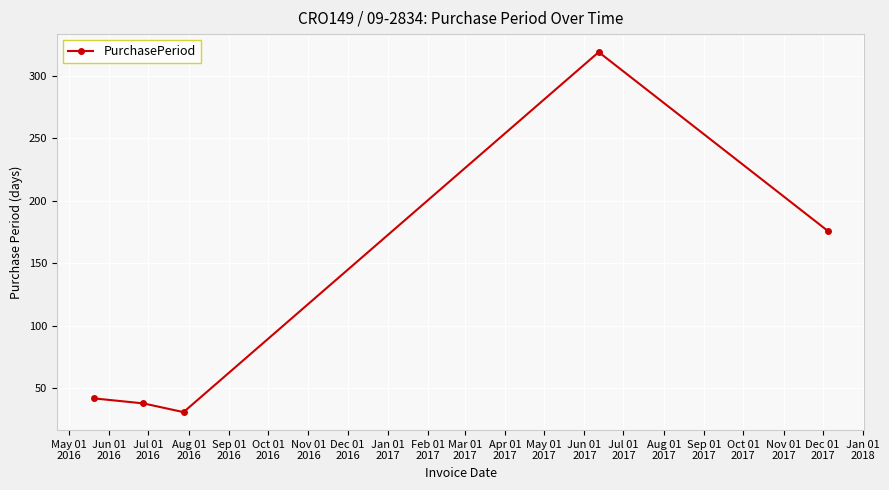

What is the minimum value shown in the chart?

31